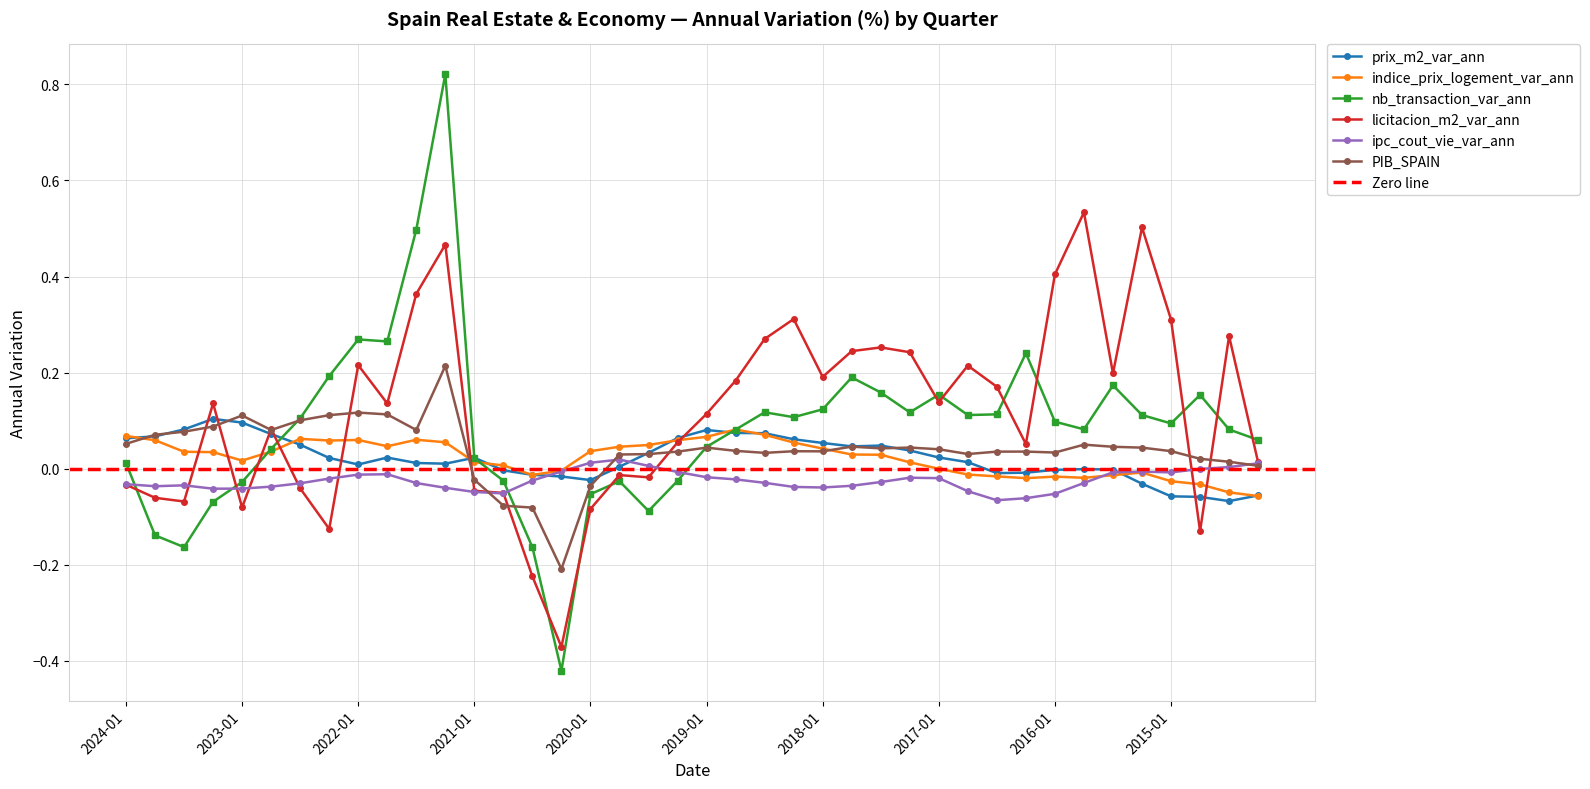

The value of nb_transaction_var_ann at 2019-01 is 0.1. True or false?

False